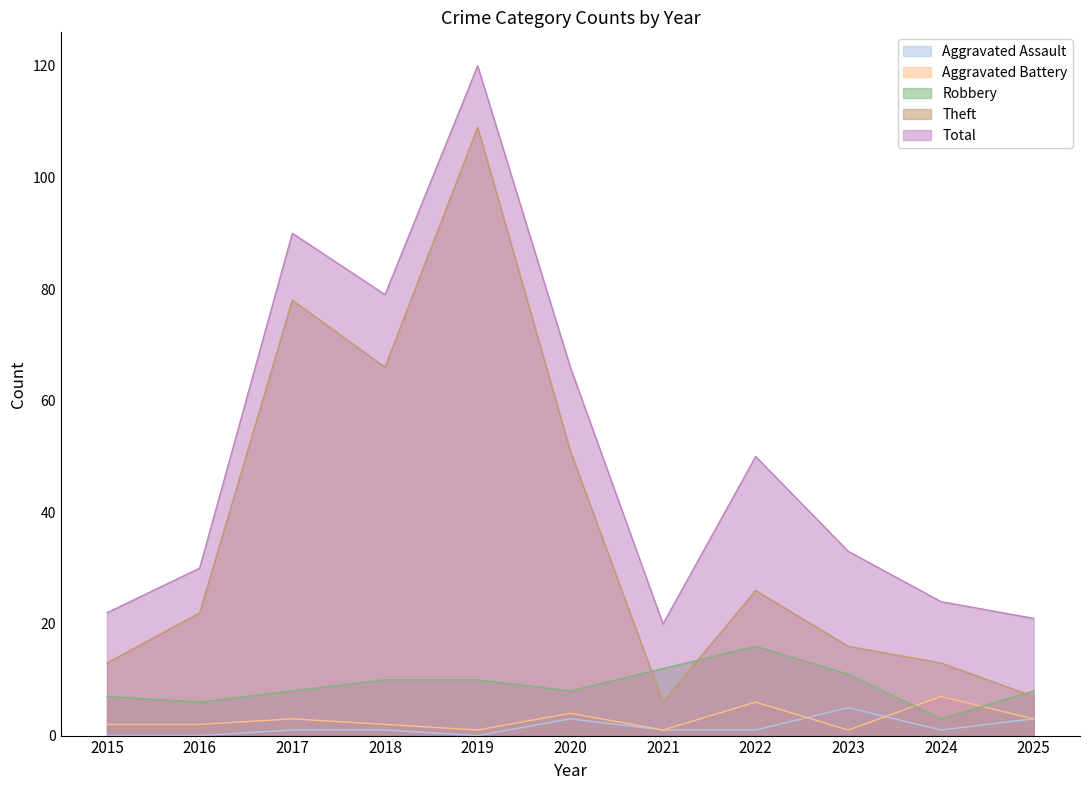

What is the difference between the maximum and second lowest values in the Total series?

99